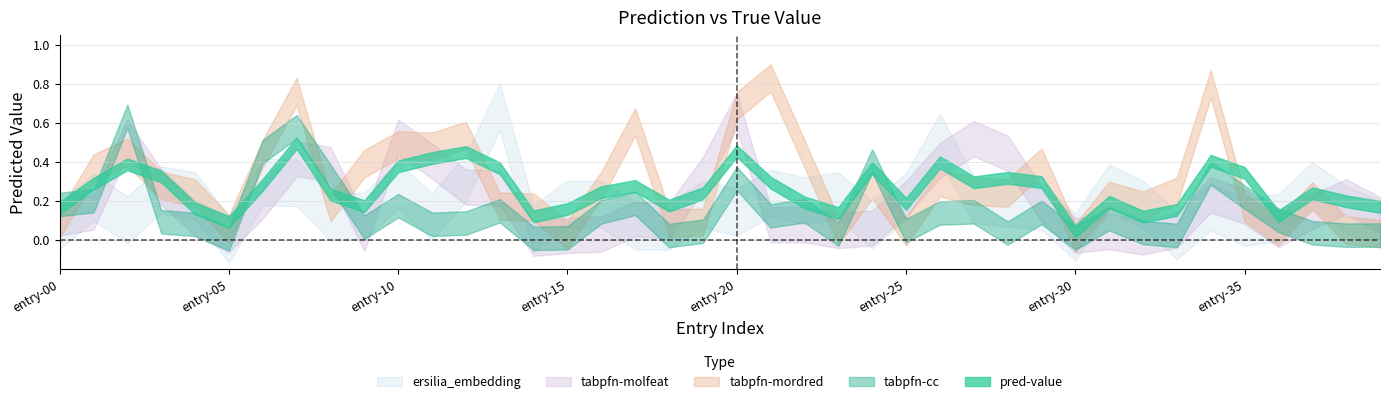

Which has a higher value, 1 or 1?

1